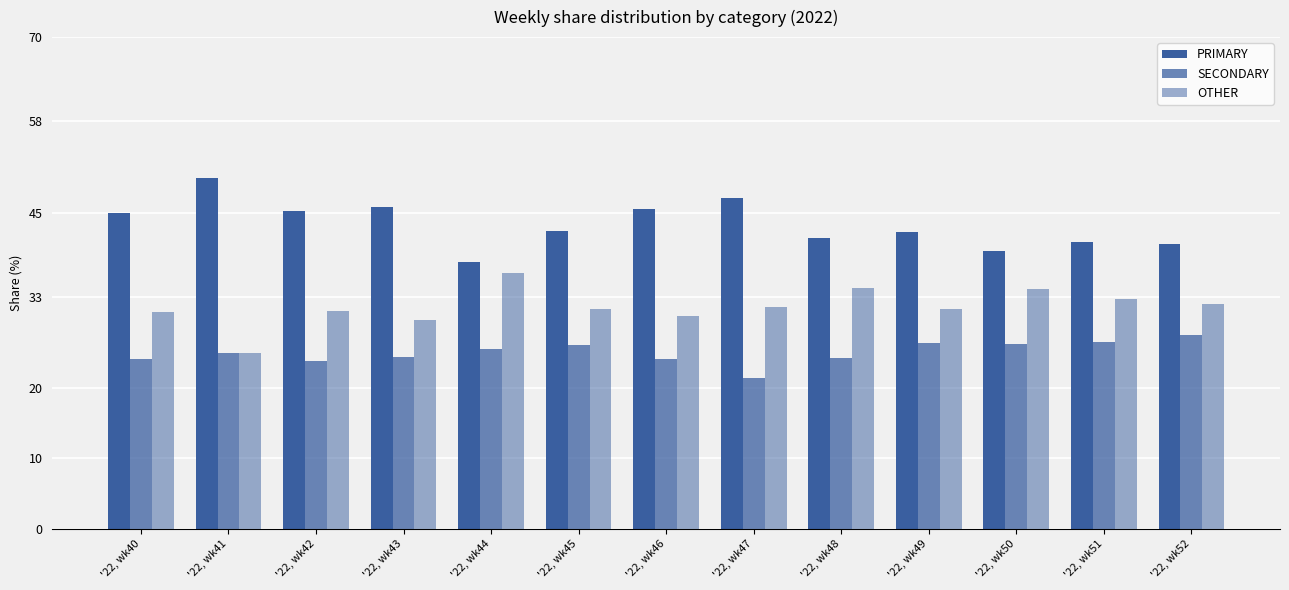

How many groups of bars are there?

13